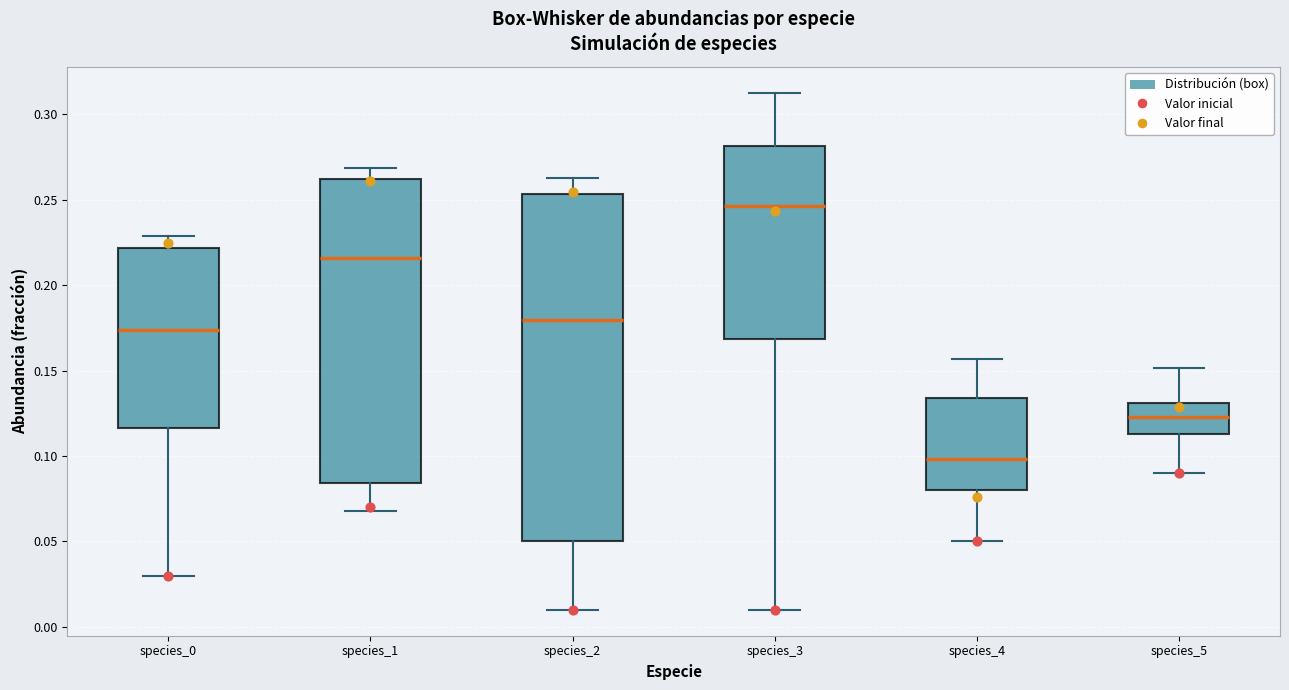

Comparing the boxes themselves (not the whiskers), which one is the tallest?

species_2